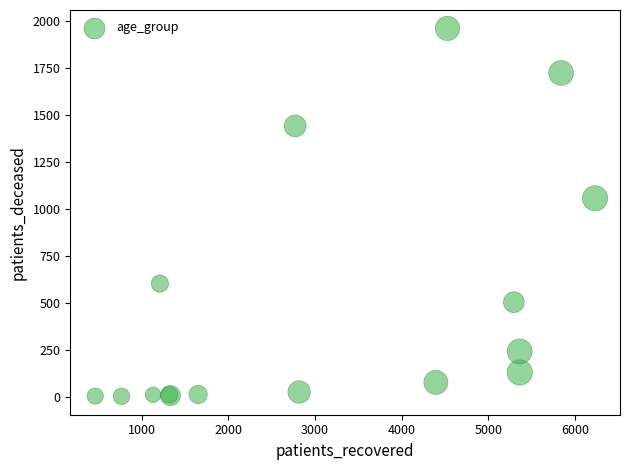

What Y value in the scatter plot is closest to 981?

1056